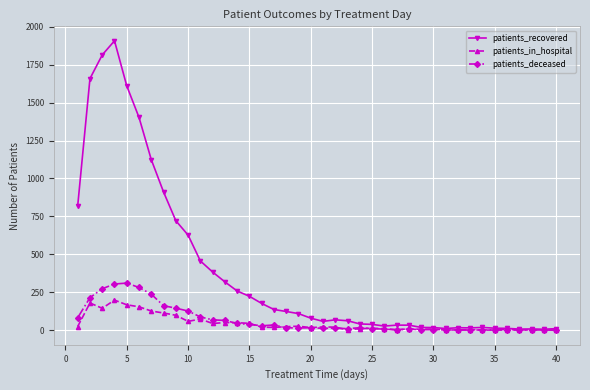

List the series in order of their peak value, highest first.

patients_recovered, patients_deceased, patients_in_hospital